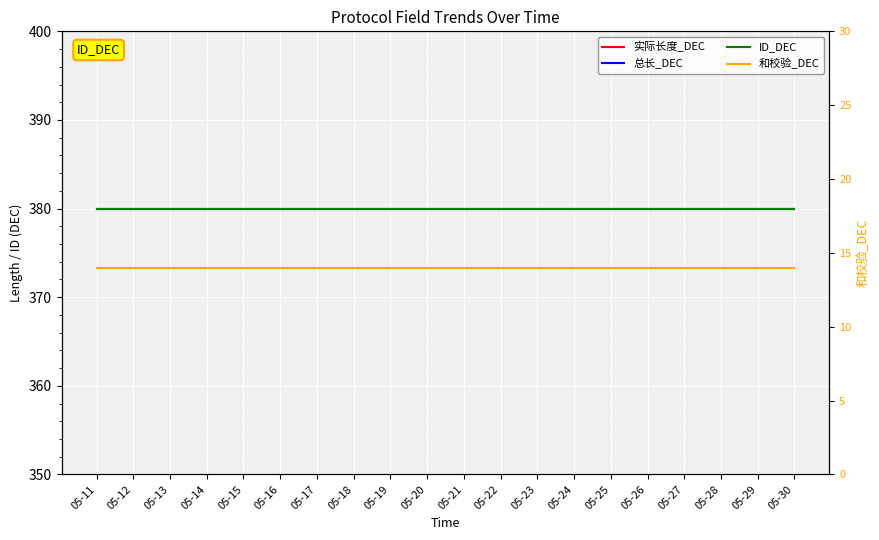

How many lines are shown in the chart?

4